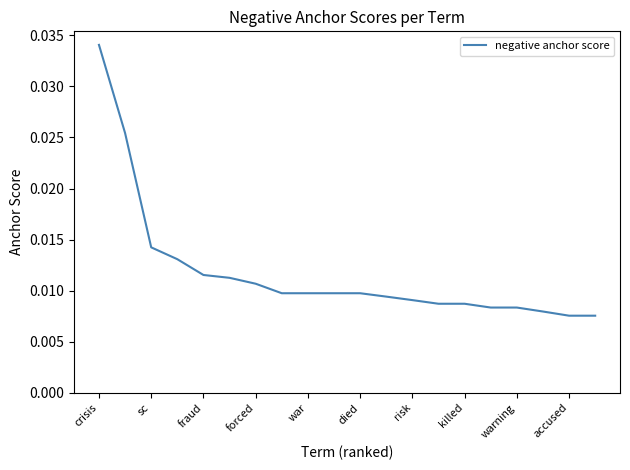

How many lines are shown in the chart?

1